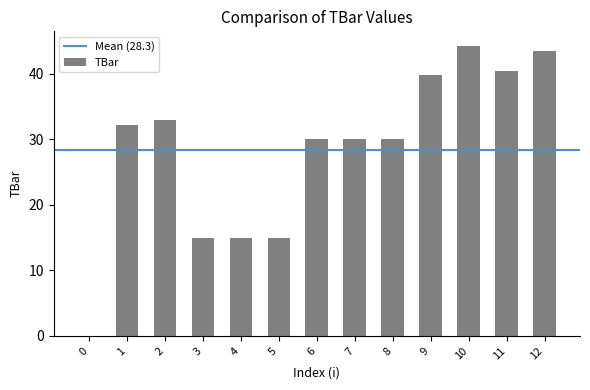

Count the number of categories in the chart.

13